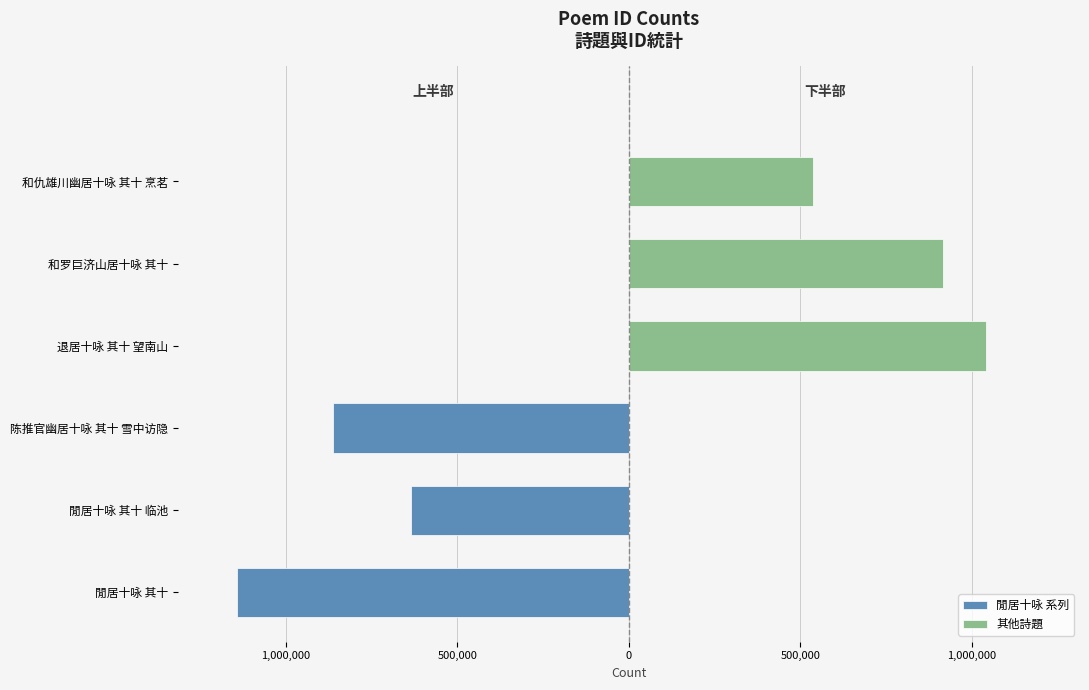

What is the difference between the maximum and minimum values in the 其他詩題 series?

504606